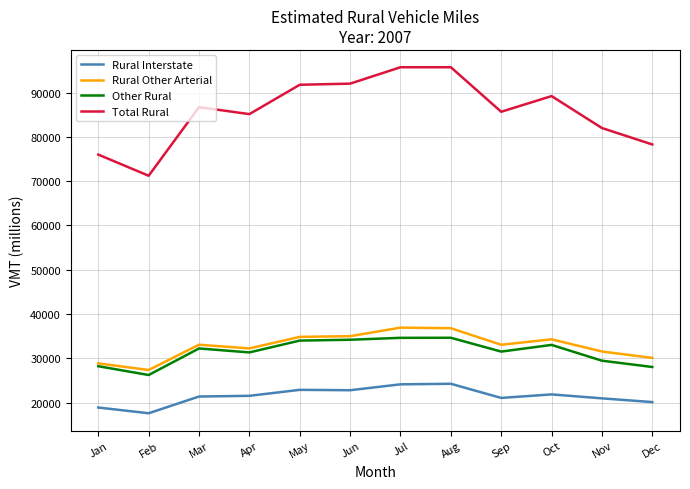

True or false: Rural Other Arterial and Rural Interstate intersect in this chart.

False